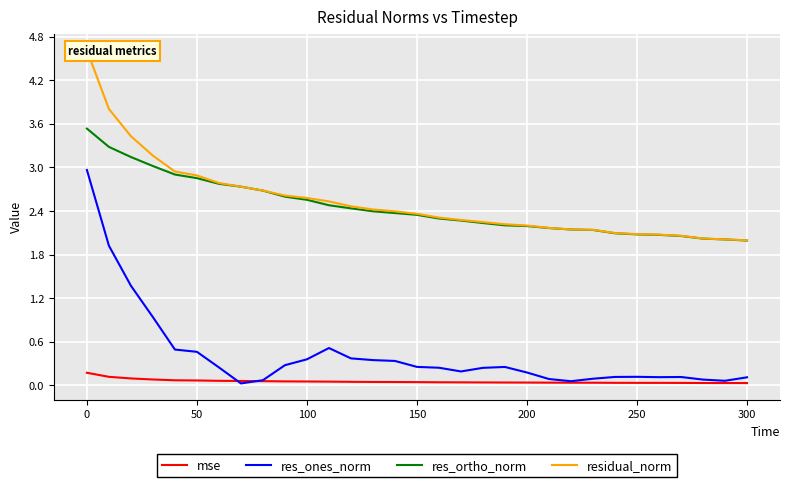

True or false: res_ones_norm and mse cross at least once.

True